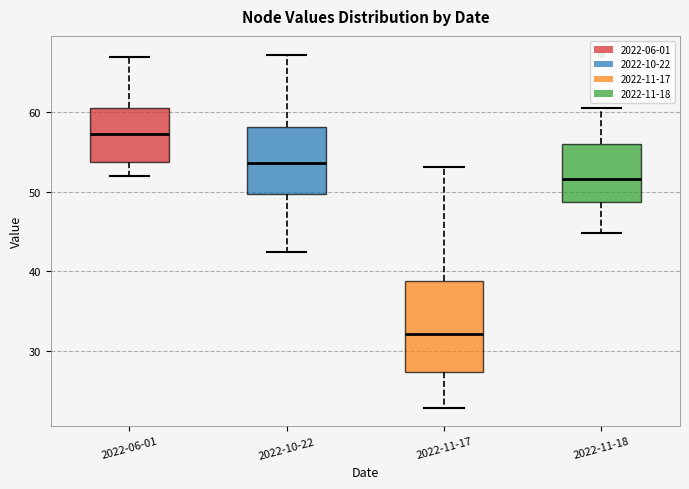

Which box has the highest median line?

2022-06-01